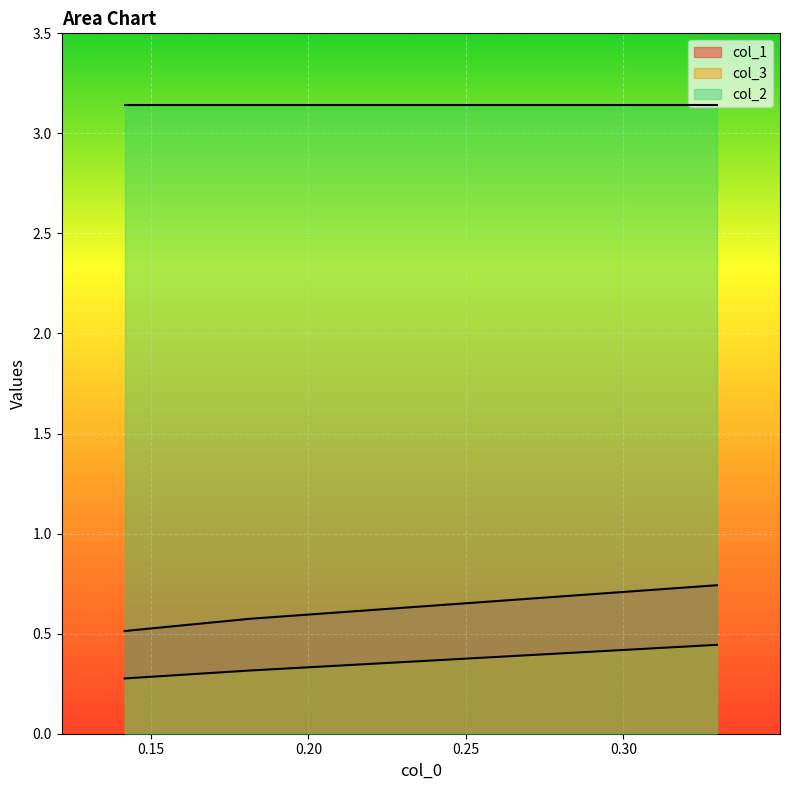

What is the lowest value of the col_3 series?

0.3